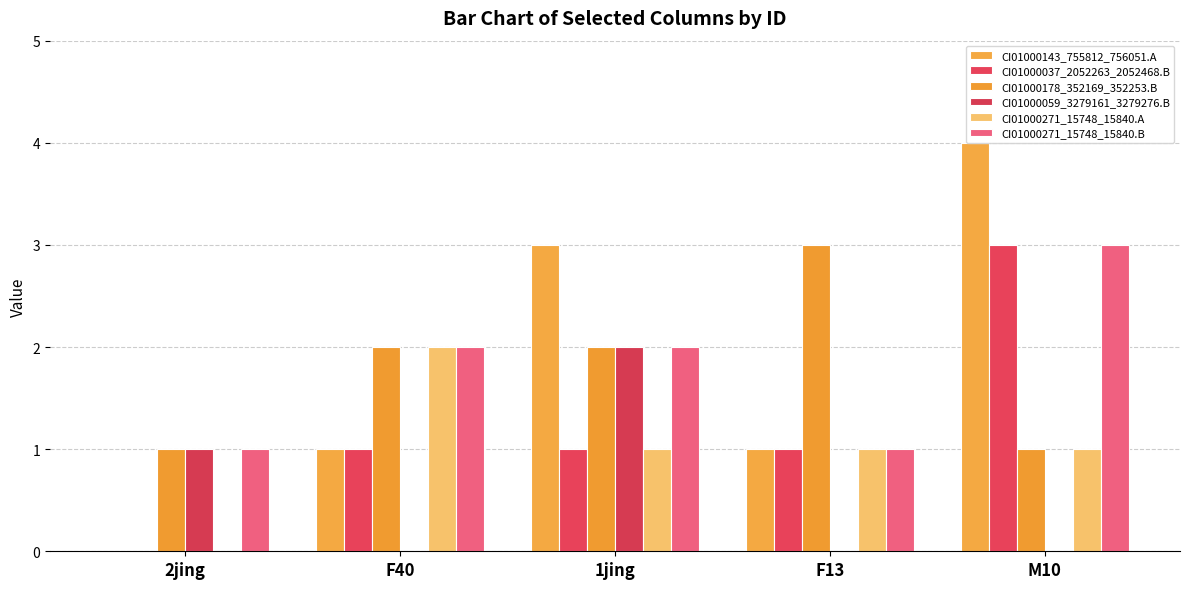

Rank the categories by CI01000059_3279161_3279276.B value from highest to lowest.

1jing, 2jing, F40, F13, M10